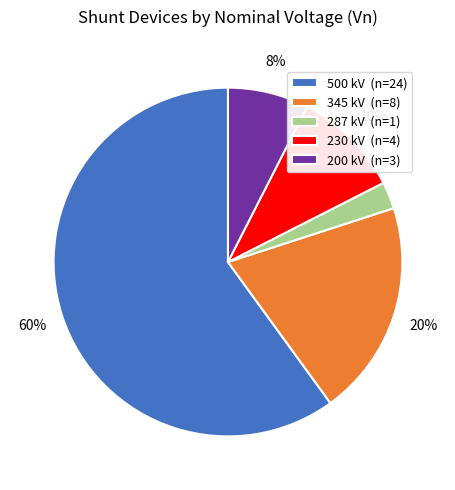

Rank the categories by value from lowest to highest.

287 kV (n=1), 200 kV (n=3), 230 kV (n=4), 345 kV (n=8), 500 kV (n=24)